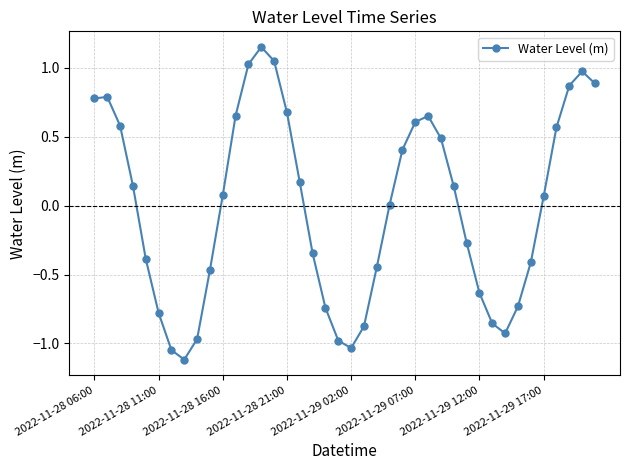

What is the difference between the maximum and minimum values?

2.3